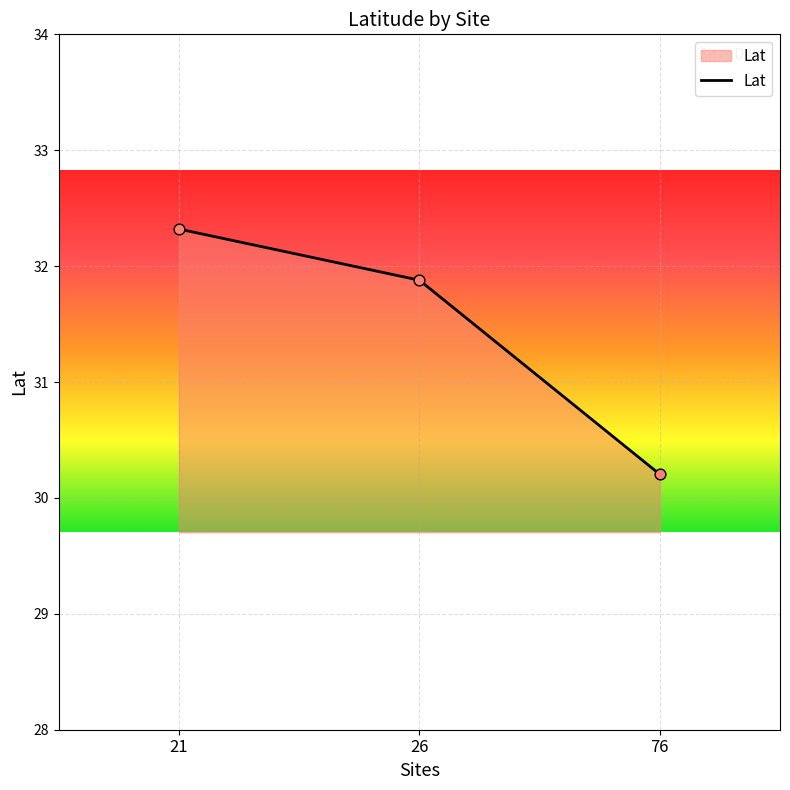

Approximately how many times larger is the value at 21 compared to 26?

1.0